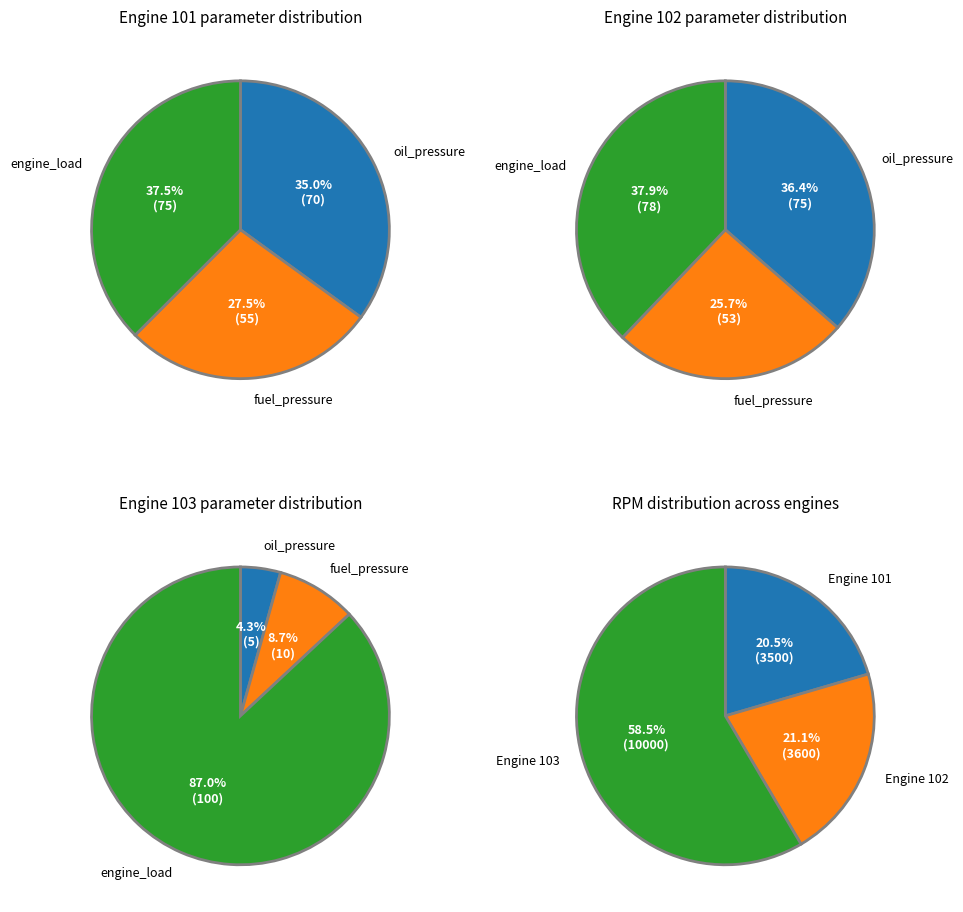

Is it true that engine_load is 87% of the pie?

True